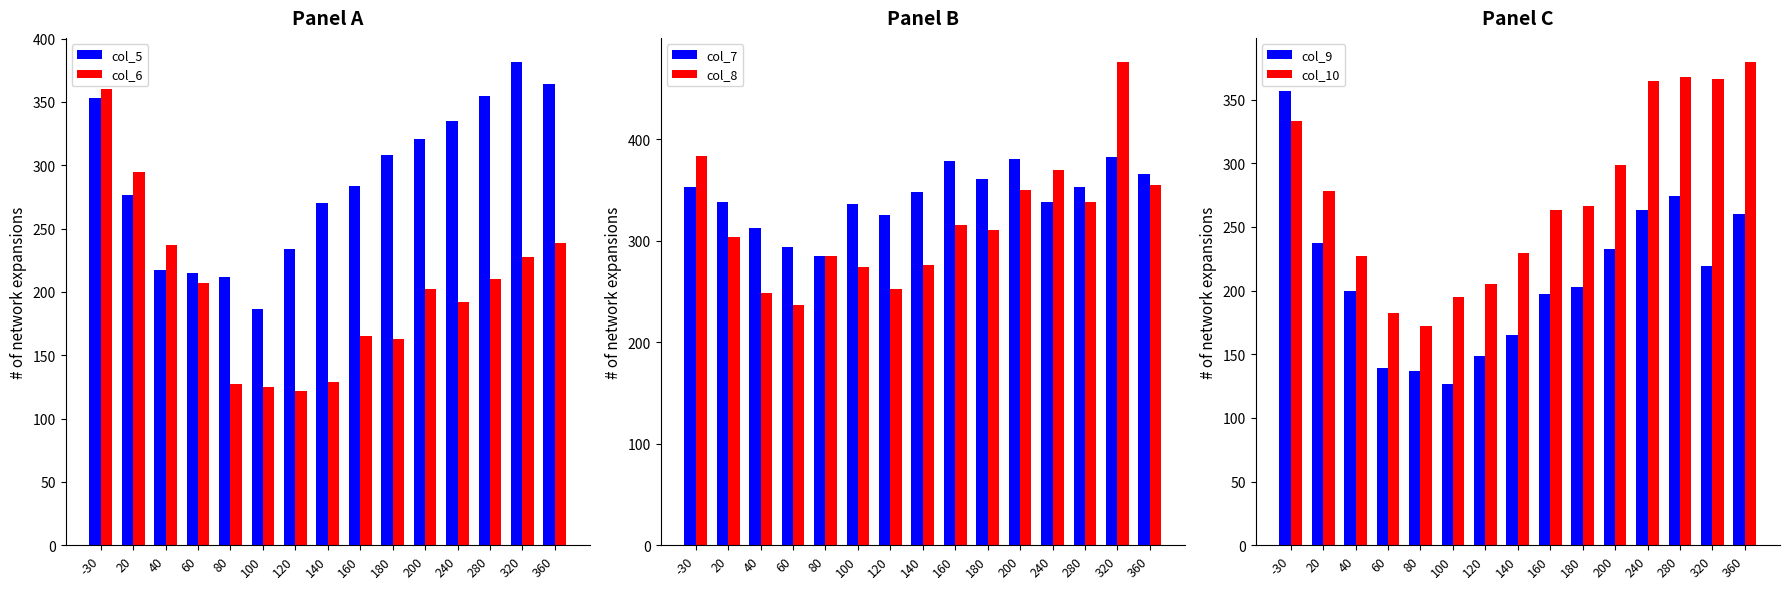

How many values in the col_8 series exceed 310?

8